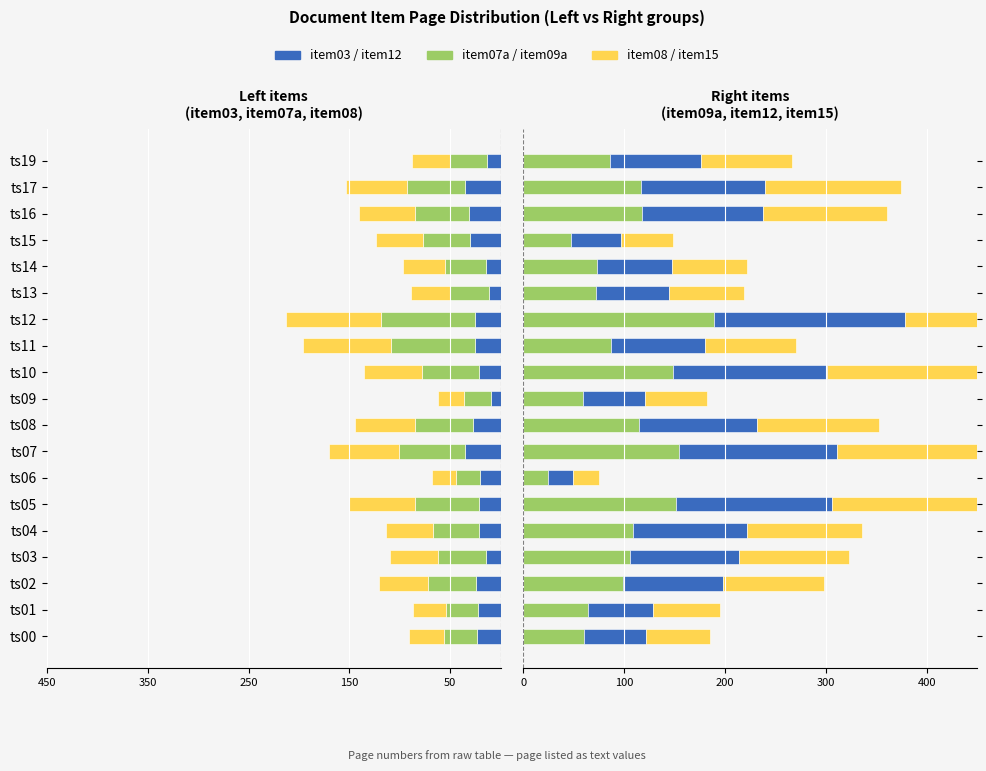

Which label corresponds to the largest value in the chart?

ts12